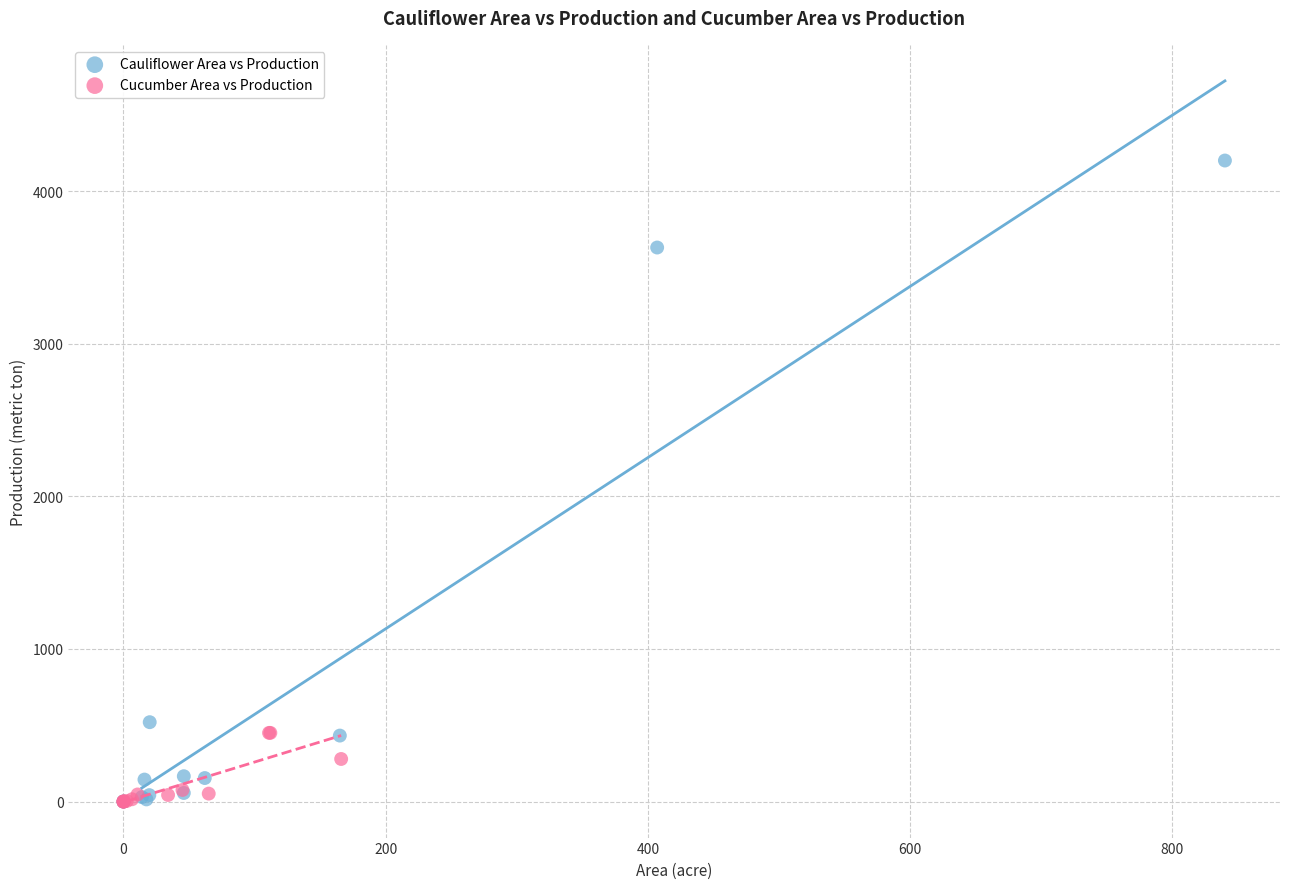

Which series has the widest spread of Y values?

Cauliflower Area vs Production